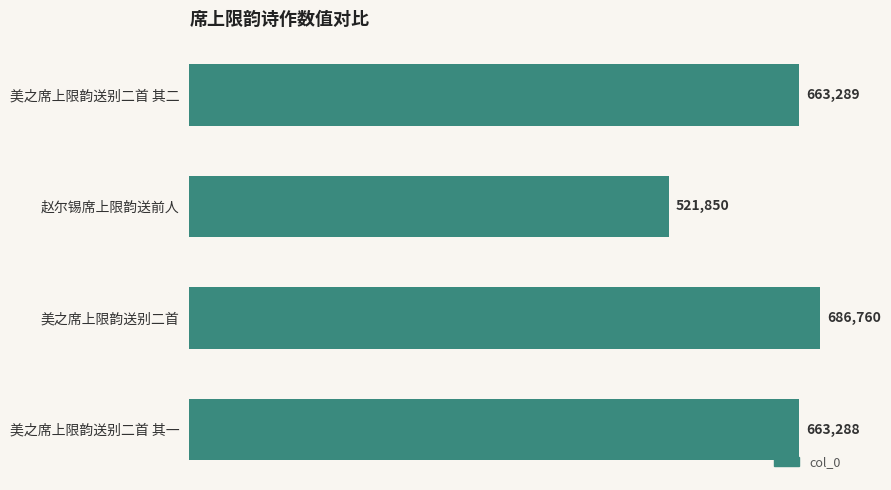

List the labels in order of value, largest first.

美之席上限韵送别二首, 美之席上限韵送别二首 其二, 美之席上限韵送别二首 其一, 赵尔锡席上限韵送前人